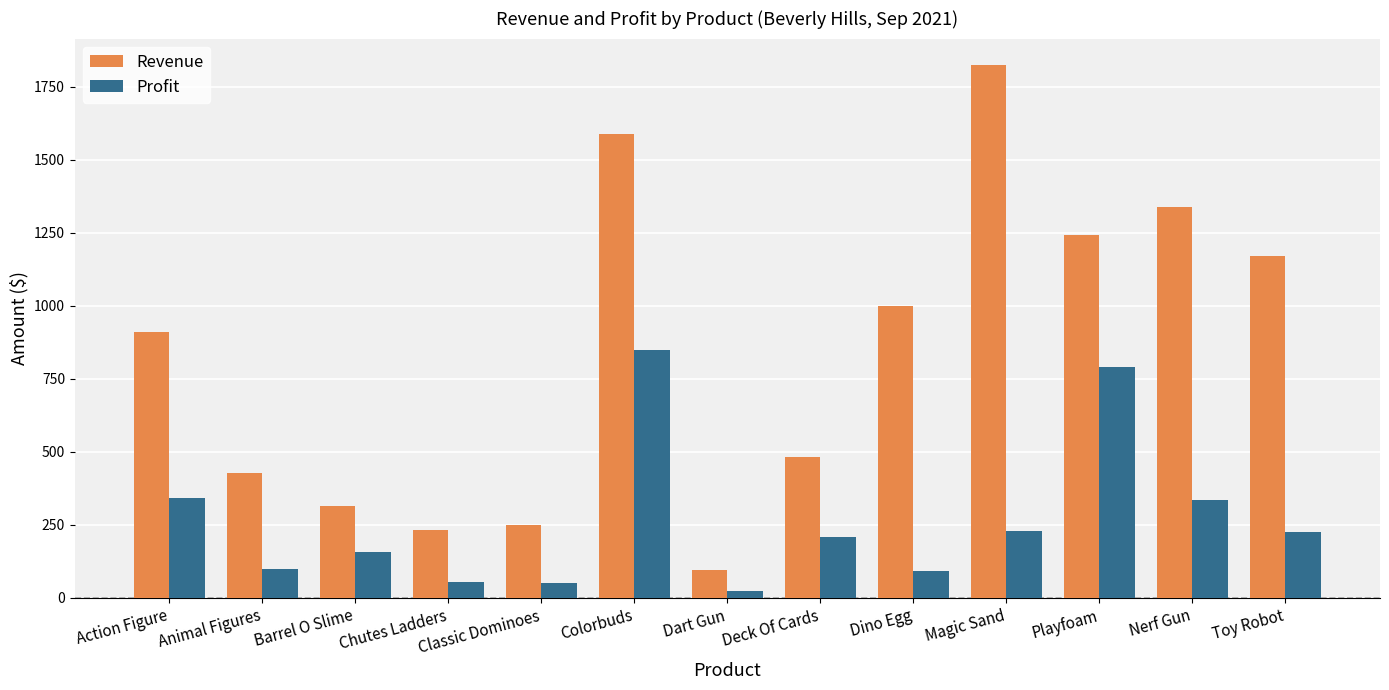

Which series has the largest range (max minus min)?

Revenue